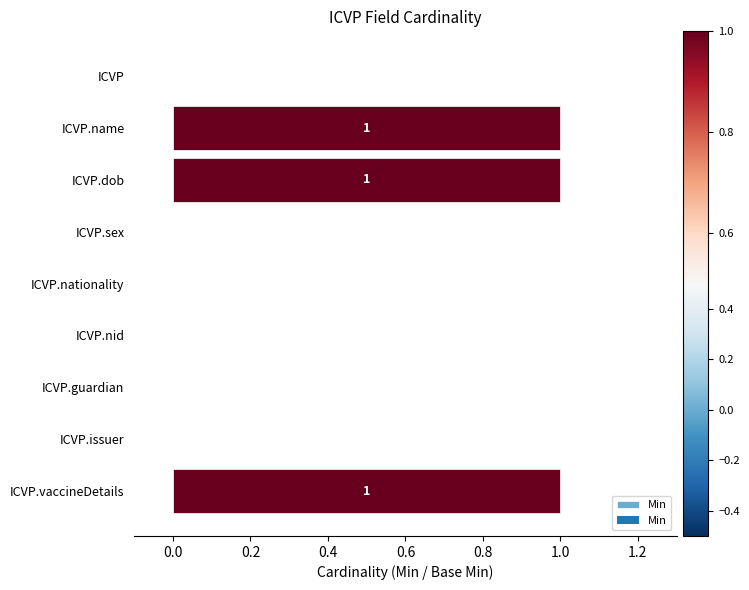

What is the sum of all values?

3